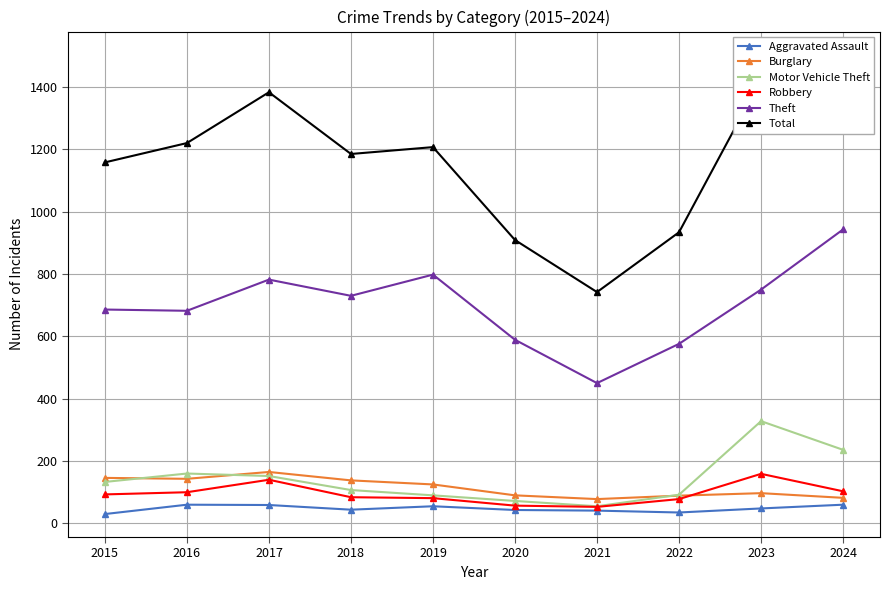

Reading left to right, transcribe all the data shown in this chart.

Aggravated Assault: 2015=30	2016=60	2017=59	2018=44	2019=55	2020=43	2021=41	2022=35	2023=48	2024=60
Burglary: 2015=146	2016=143	2017=165	2018=138	2019=125	2020=90	2021=78	2022=89	2023=97	2024=82
Motor Vehicle Theft: 2015=133	2016=160	2017=152	2018=107	2019=90	2020=72	2021=55	2022=92	2023=328	2024=236
Robbery: 2015=93	2016=100	2017=140	2018=84	2019=81	2020=57	2021=53	2022=78	2023=159	2024=103
Theft: 2015=686	2016=682	2017=782	2018=730	2019=798	2020=589	2021=450	2022=576	2023=750	2024=943
Total: 2015=1158	2016=1220	2017=1383	2018=1185	2019=1207	2020=909	2021=742	2022=934	2023=1424	2024=1504